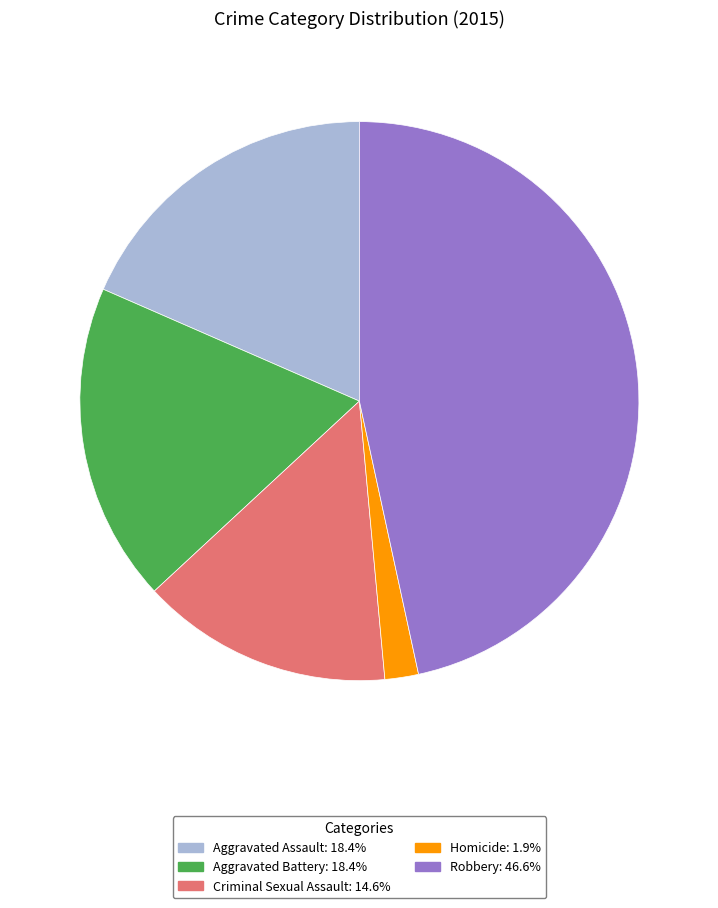

What is the smallest slice in the pie chart?

Homicide